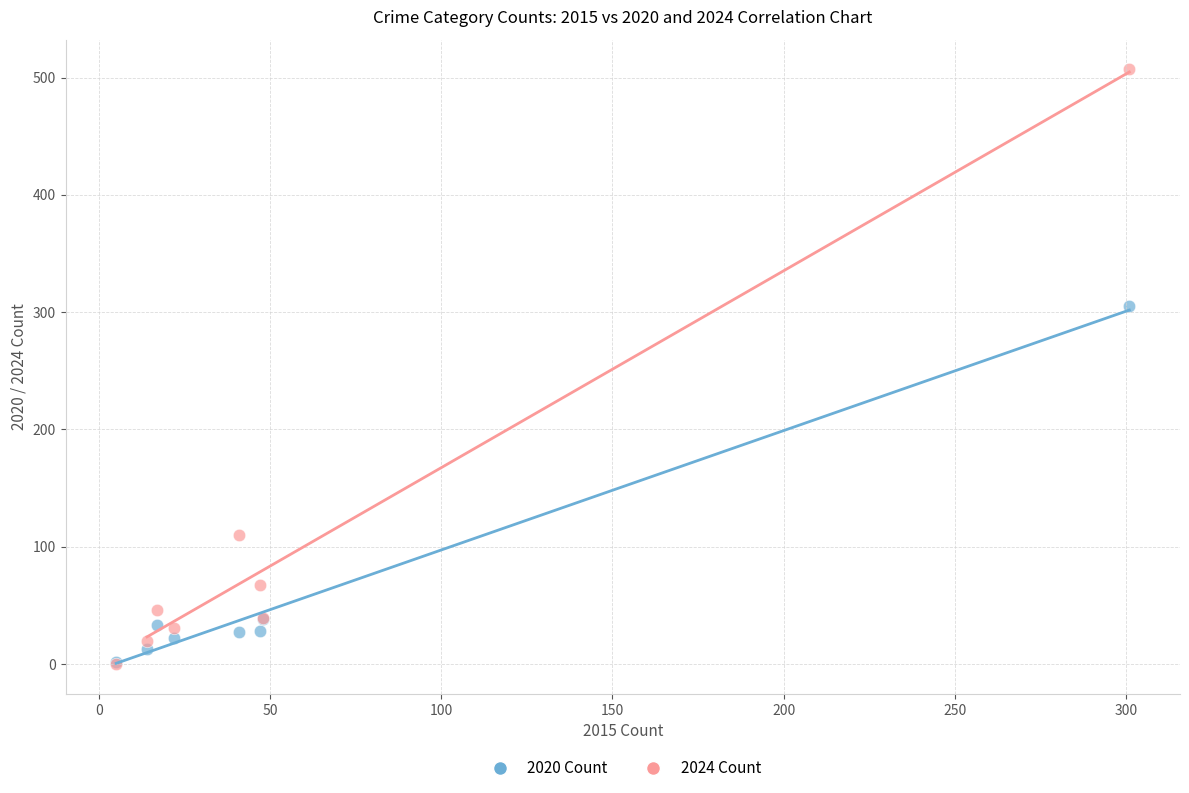

In the 2024 Count series, what Y value is closest to 253?

110